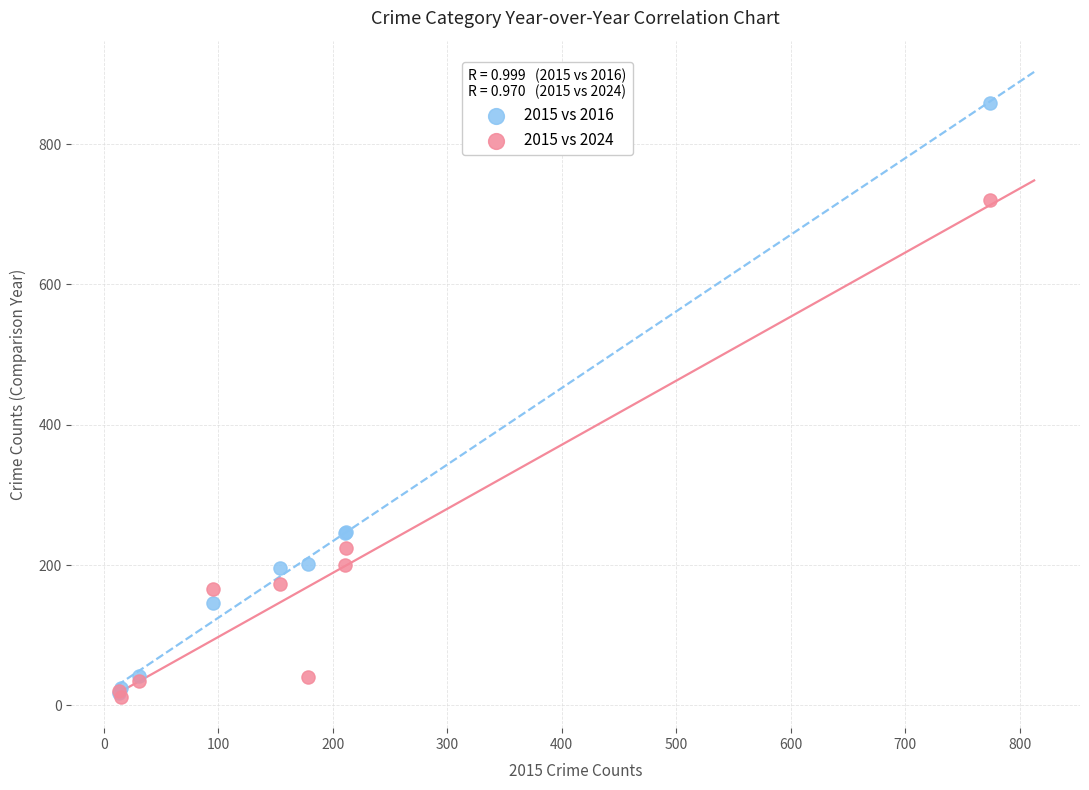

What are all the series names shown in the legend?

2015 vs 2016, 2015 vs 2024